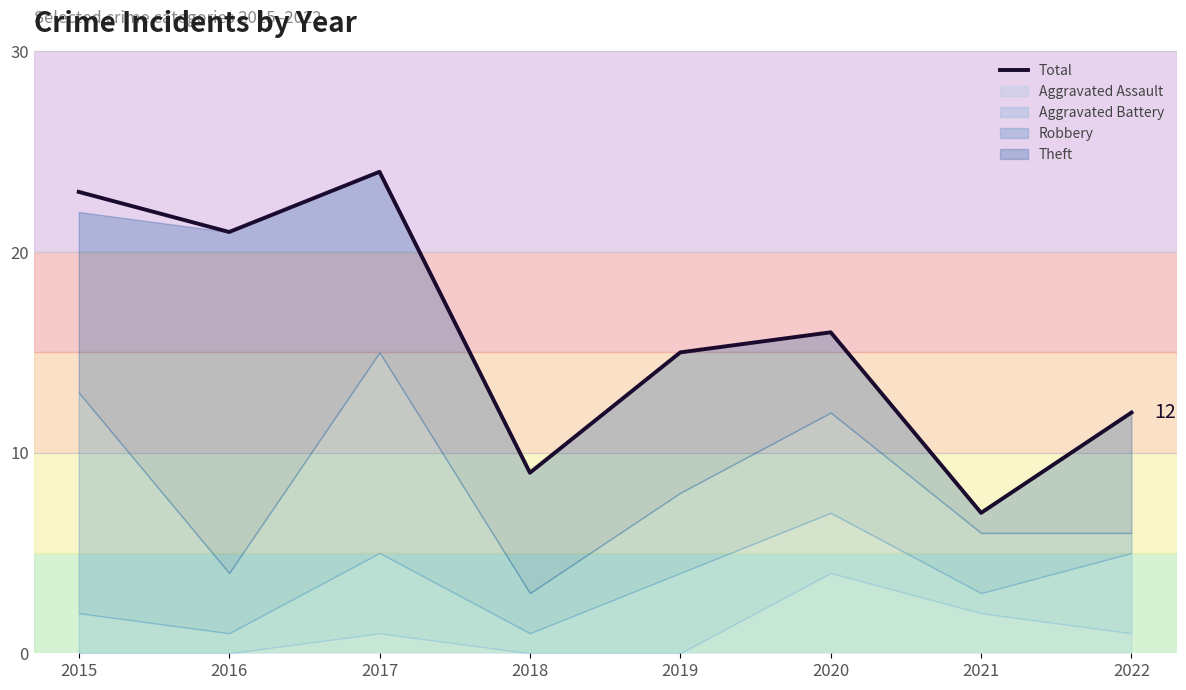

What is the difference between the second highest and minimum values?

16